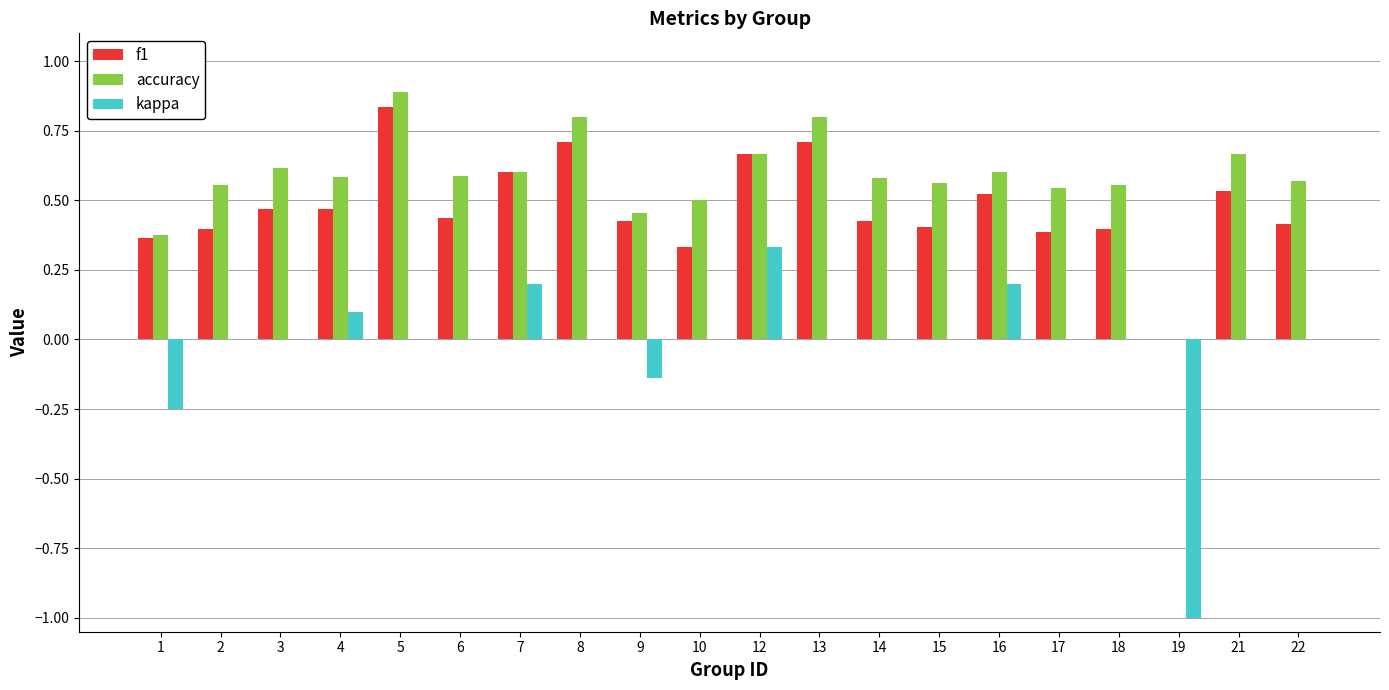

Are the bars grouped side by side (vs. stacked)?

Yes